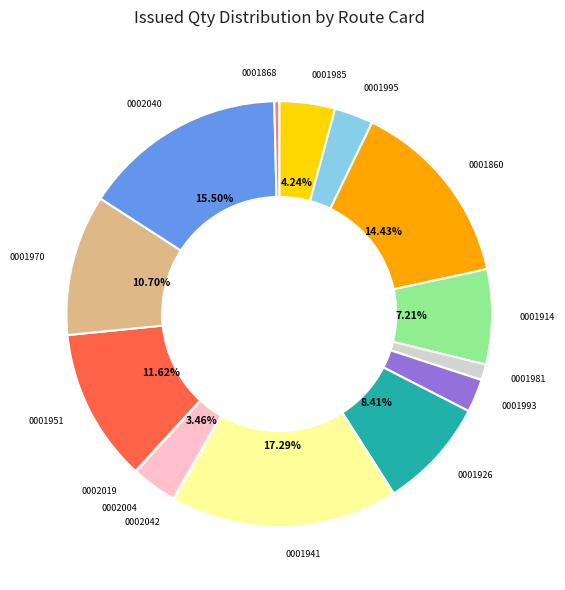

Does any single category account for the majority?

No